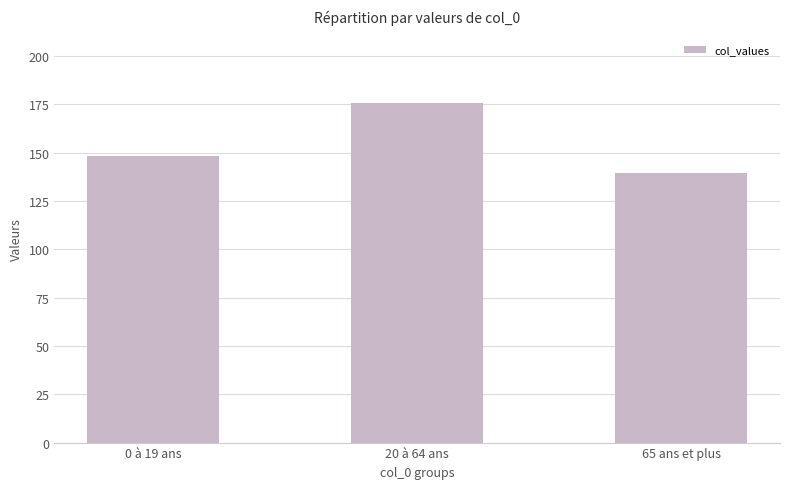

What is the maximum value shown in the chart?

175.5